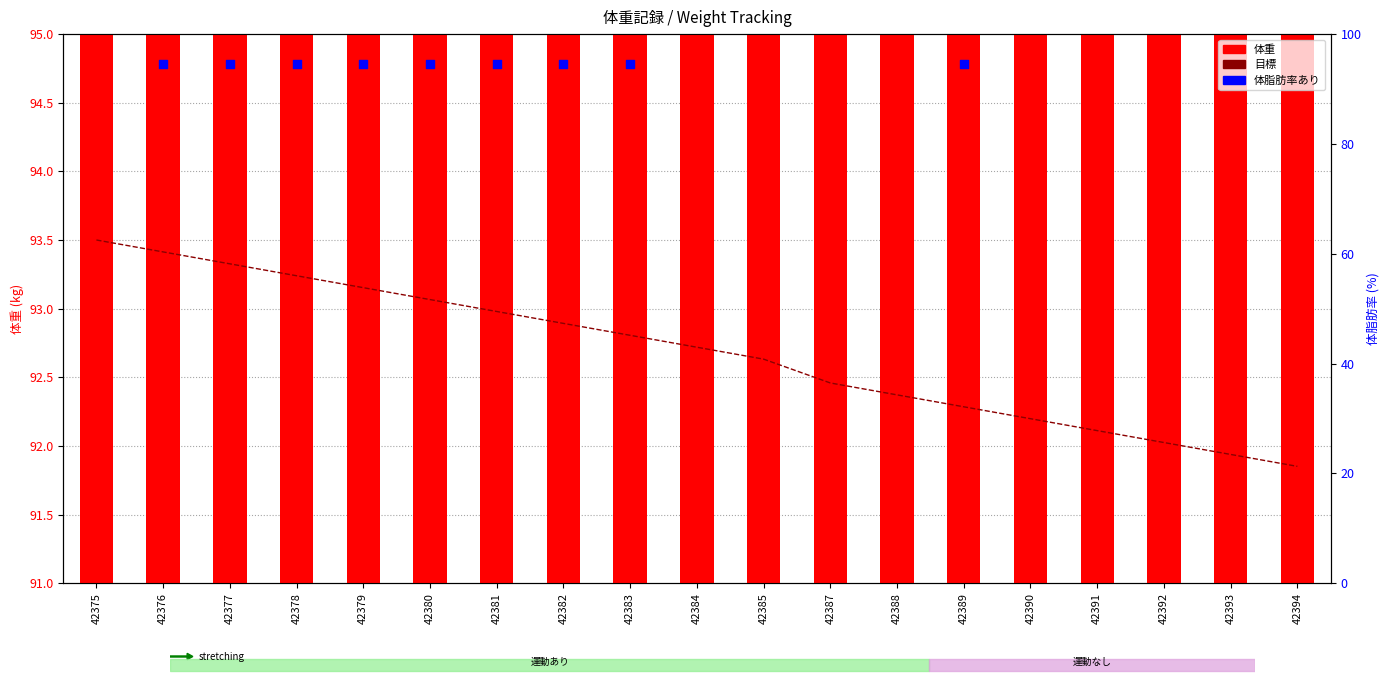

Which series has the largest total across all categories?

体重